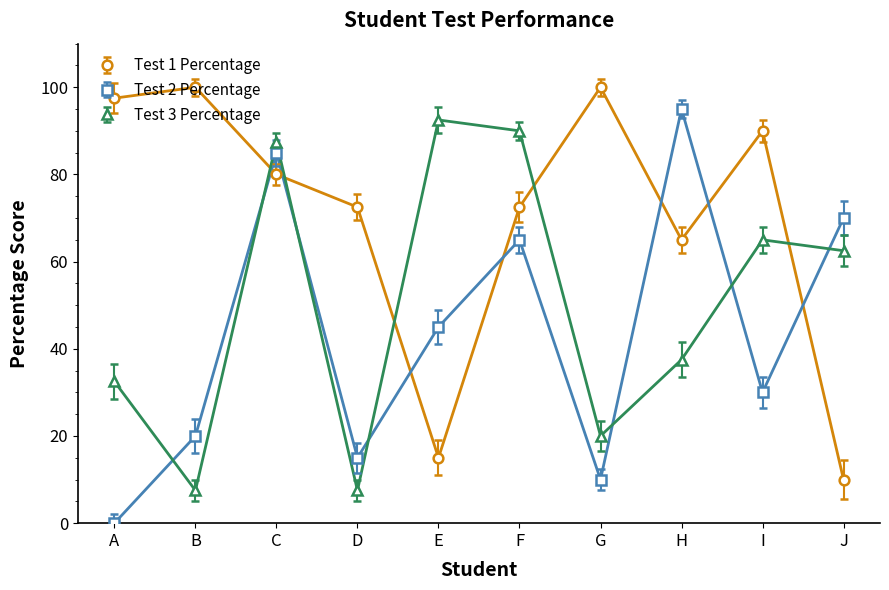

Between B and I, which series saw the biggest shift?

Test 3 Percentage